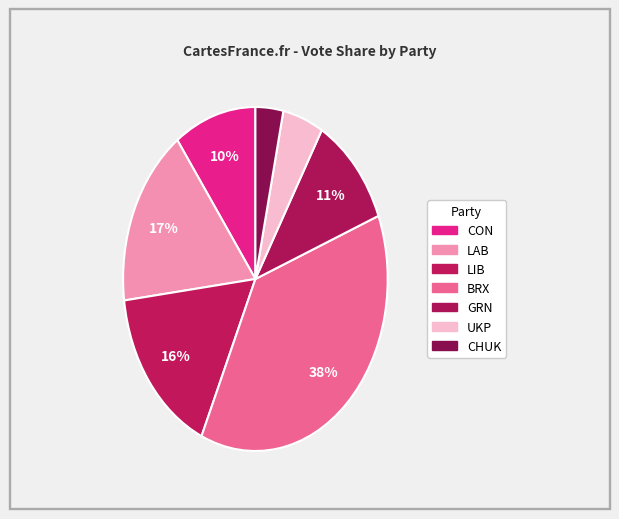

How many slices are in this pie chart?

7